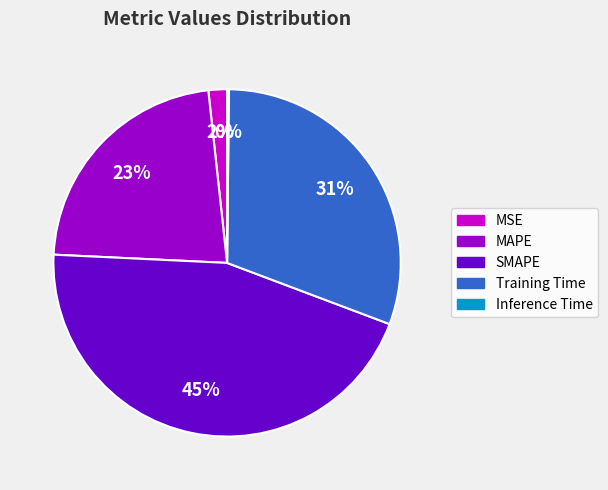

To the nearest percent, what is the difference between the largest and smallest slice percentages?

45%